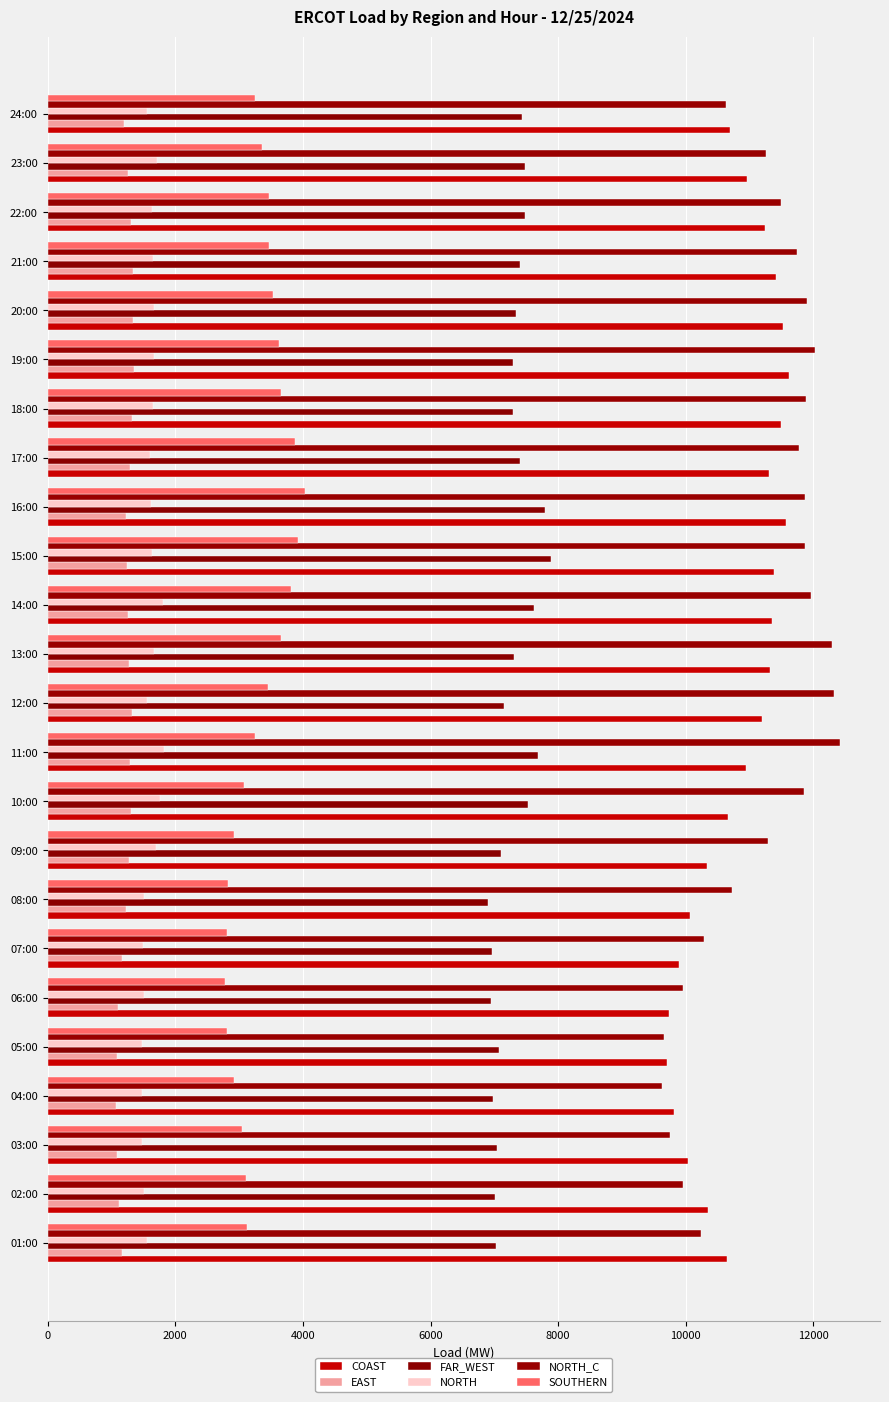

How many values in the EAST series are below 1262?

12